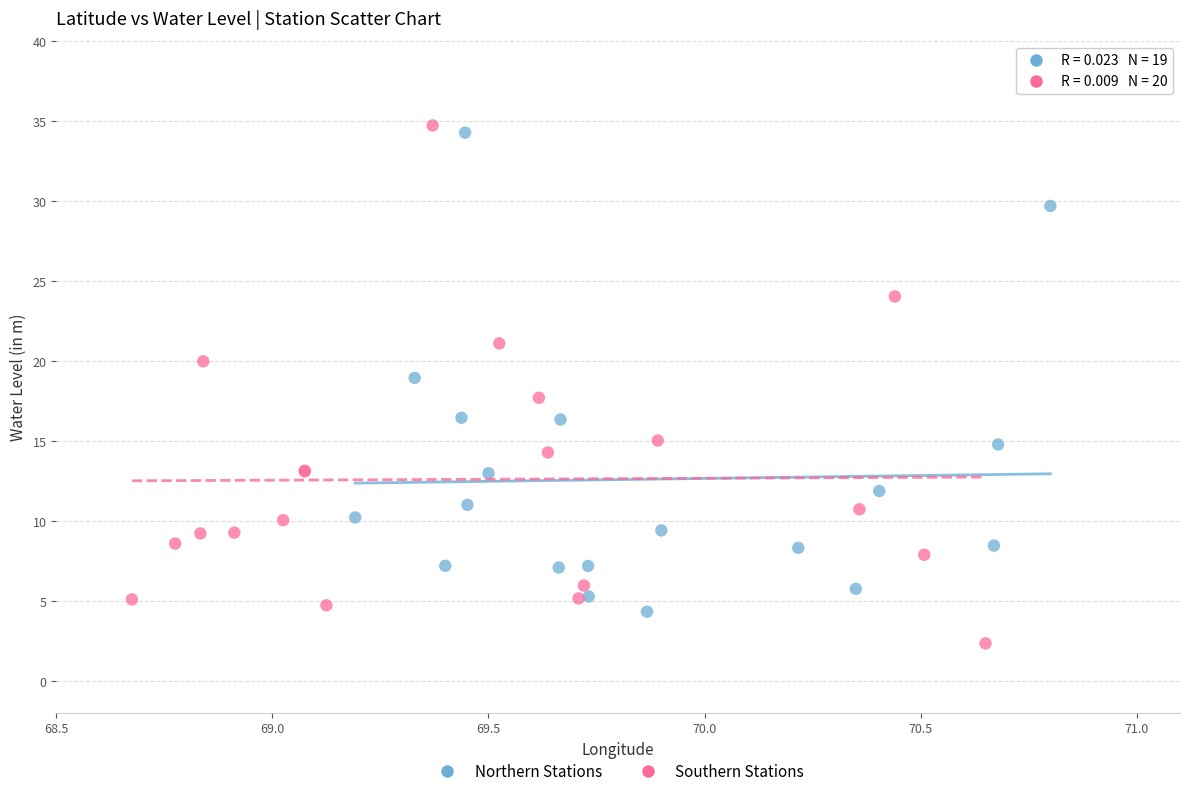

Which series has the largest Y range (max minus min)?

Southern Stations